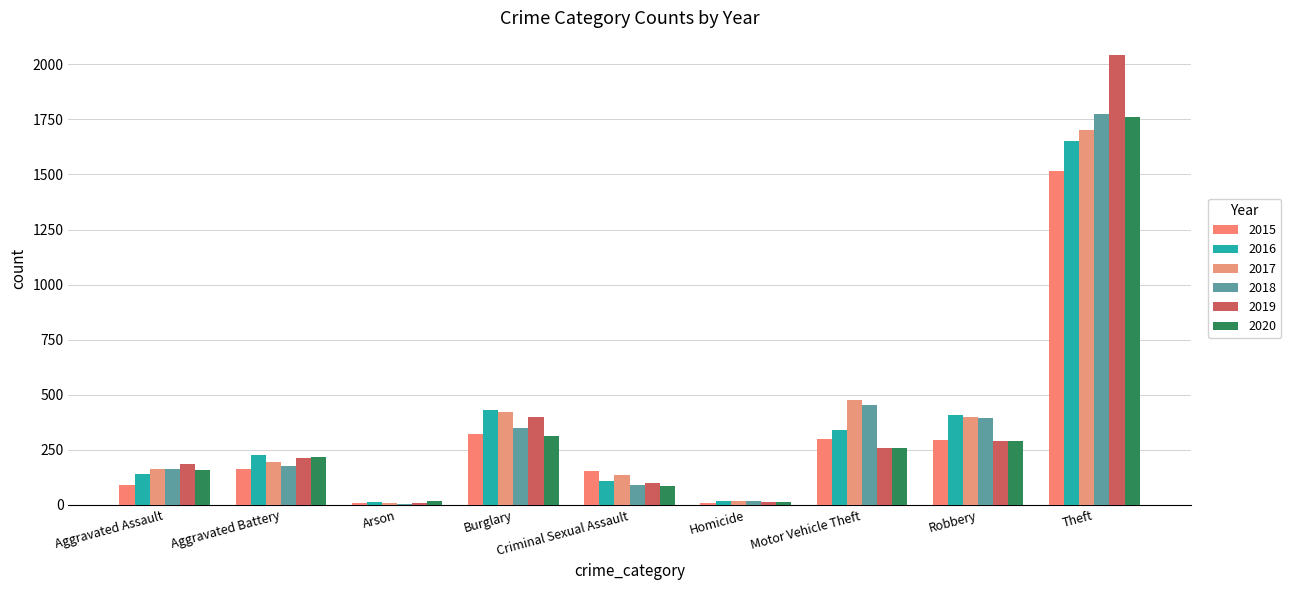

Does the chart contain stacked bars?

No